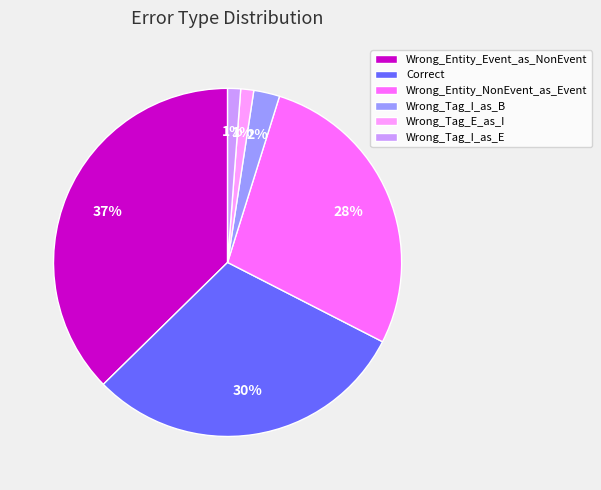

What is the largest slice in the pie chart?

Wrong_Entity_Event_as_NonEvent